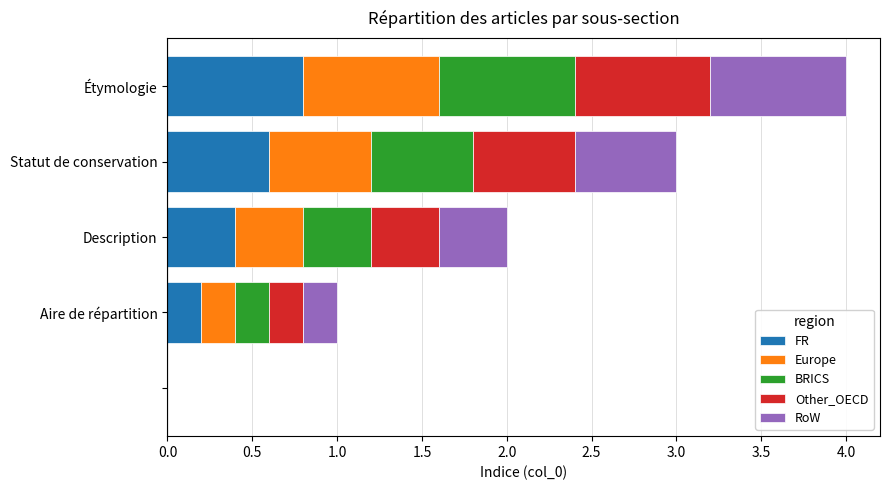

What is the highest value of the FR series?

0.8